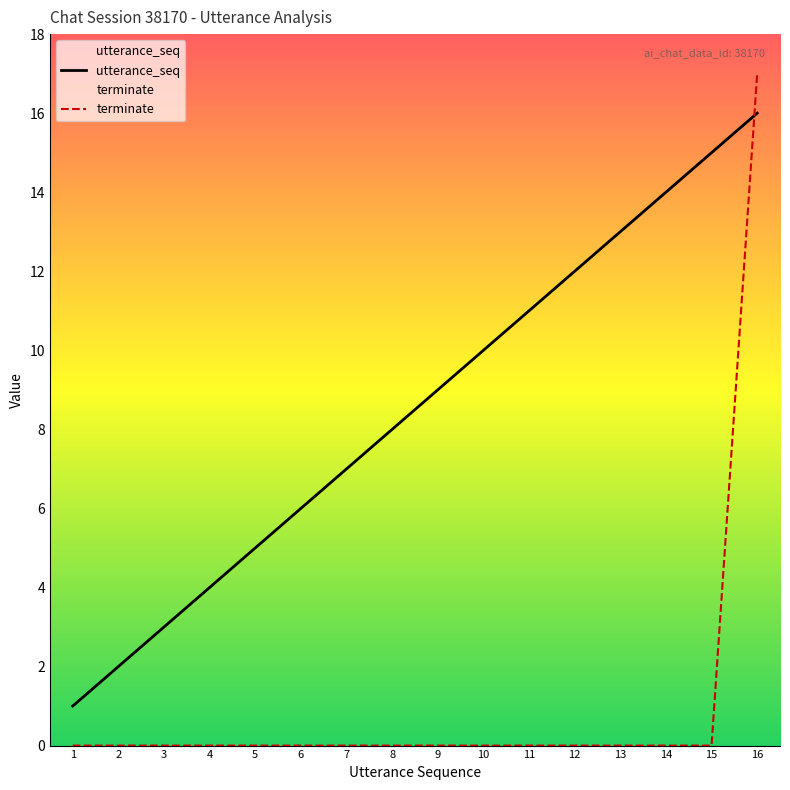

What is the difference between the highest and lowest values at 13?

13